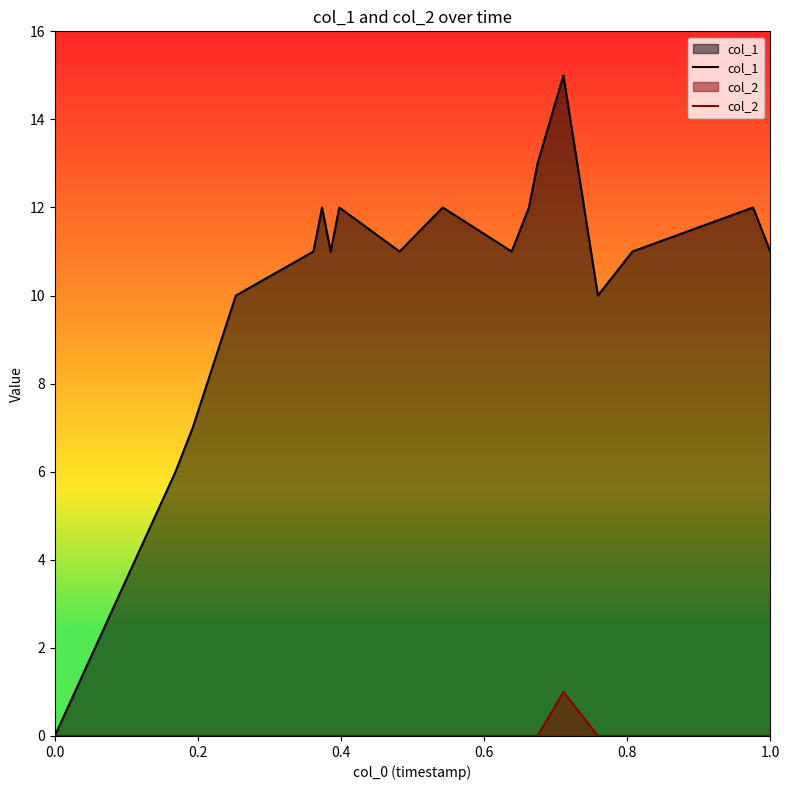

Which series has the largest total across all categories?

col_1